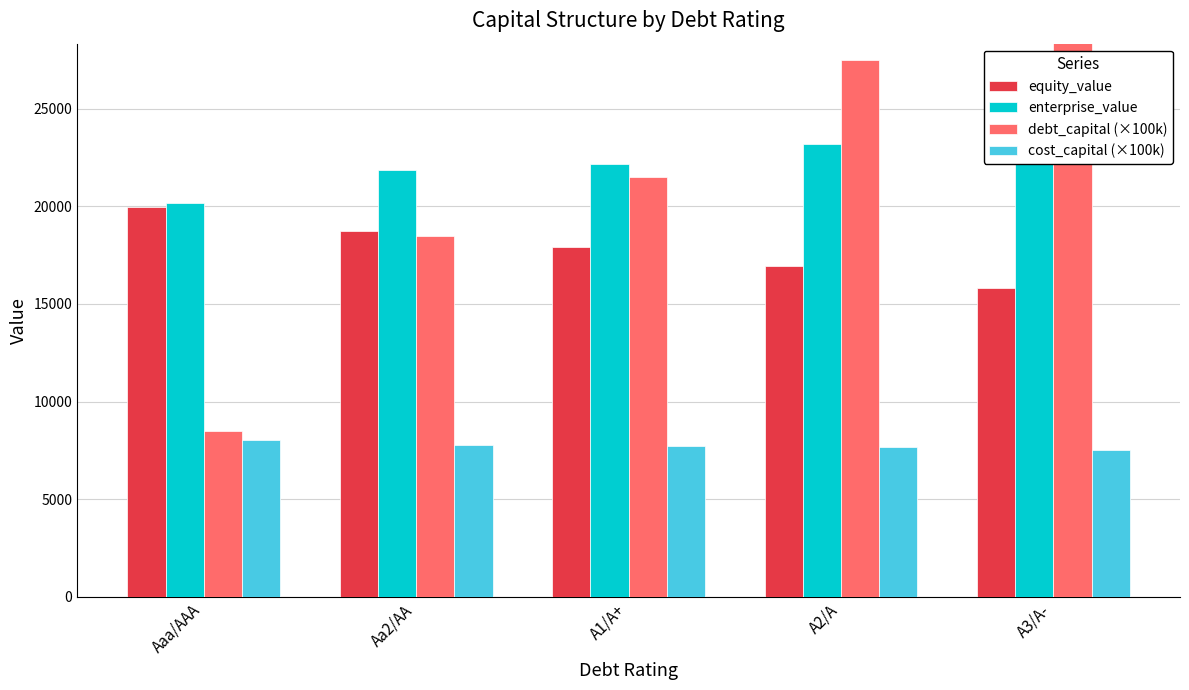

Reading right to left, list all the values displayed in this chart.

equity_value: A3/A-=15821.0	A2/A=16922.0	A1/A+=17900.0	Aa2/AA=18748.0	Aaa/AAA=19943.0
enterprise_value: A3/A-=23999.0	A2/A=23174.0	A1/A+=22178.0	Aa2/AA=21866.0	Aaa/AAA=20183.0
debt_capital (×100k): A3/A-=35500.0	A2/A=27500.0	A1/A+=21500.0	Aa2/AA=18500.0	Aaa/AAA=8500.0
cost_capital (×100k): A3/A-=7509.0	A2/A=7661.0	A1/A+=7739.0	Aa2/AA=7784.0	Aaa/AAA=8041.0